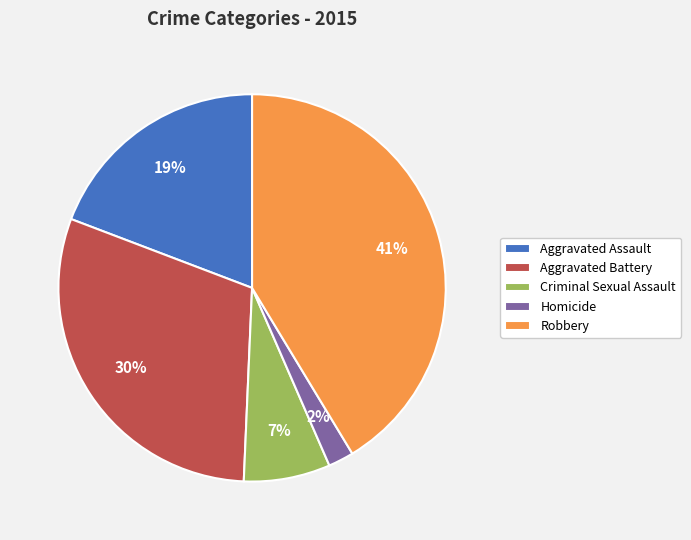

What percentage is the Robbery slice, to the nearest percent?

41%